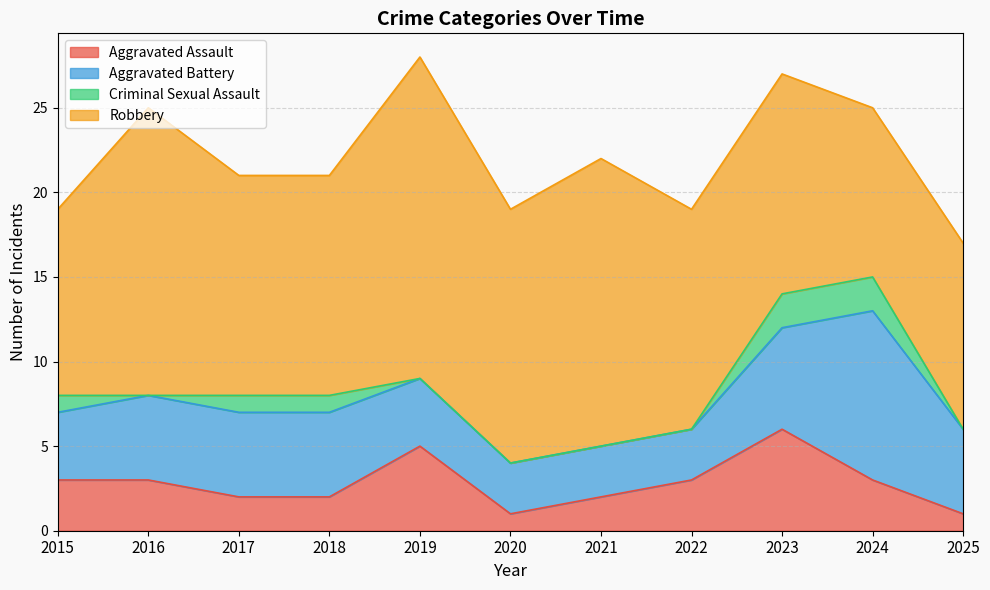

At which label does Robbery first exceed 13?

2016